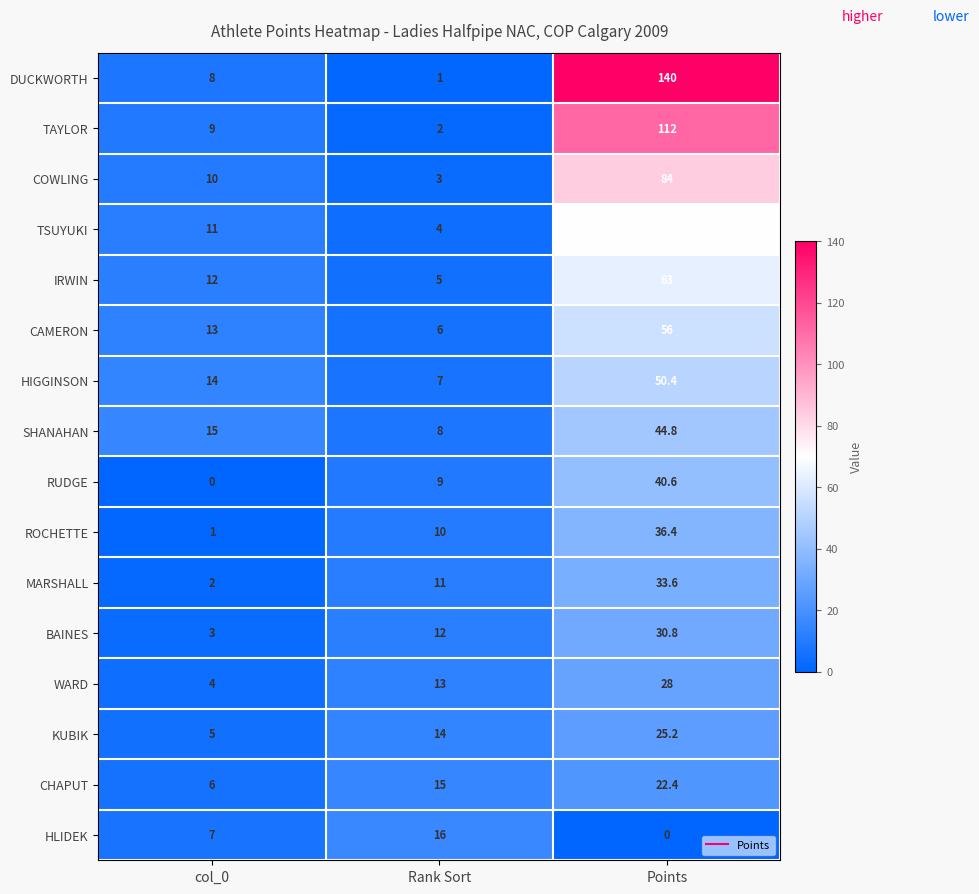

Rank the series by their maximum value, from lowest to highest.

HLIDEK, CHAPUT, KUBIK, WARD, BAINES, MARSHALL, ROCHETTE, RUDGE, SHANAHAN, HIGGINSON, CAMERON, IRWIN, TSUYUKI, COWLING, TAYLOR, DUCKWORTH